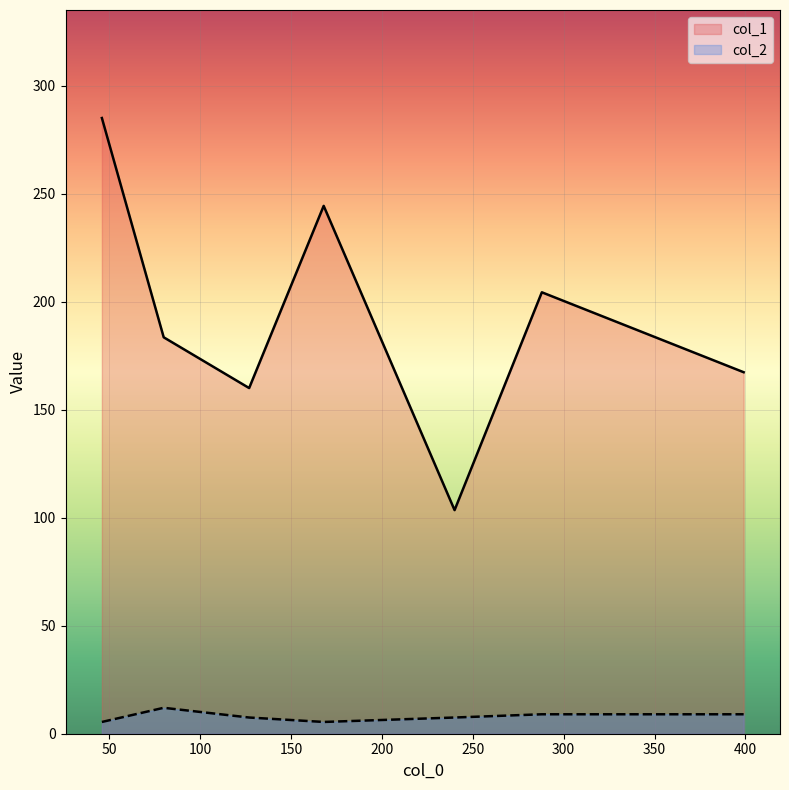

True or false: col_2 and col_1 cross at least once.

False